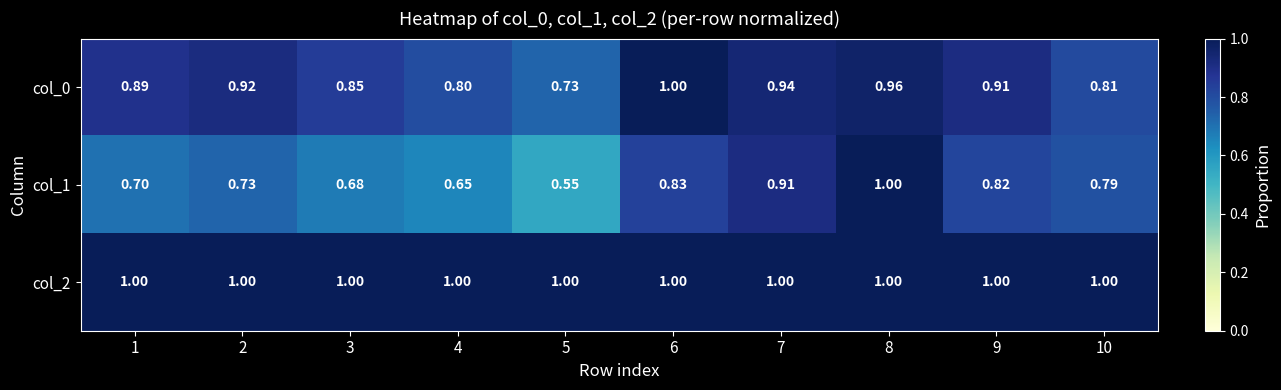

What is the difference between the highest and lowest values at 1?

0.3